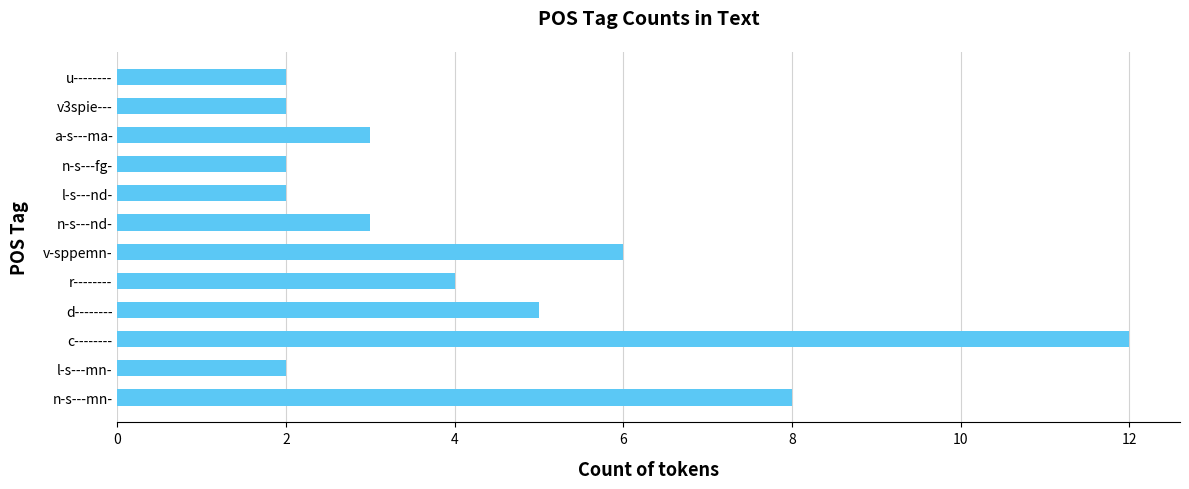

Between r-------- and u--------, which is larger?

r--------